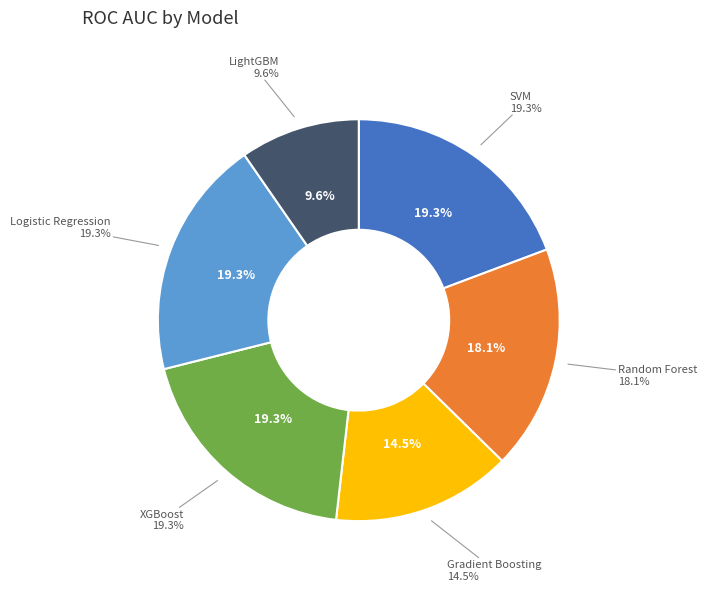

How many segments does this pie chart have?

6